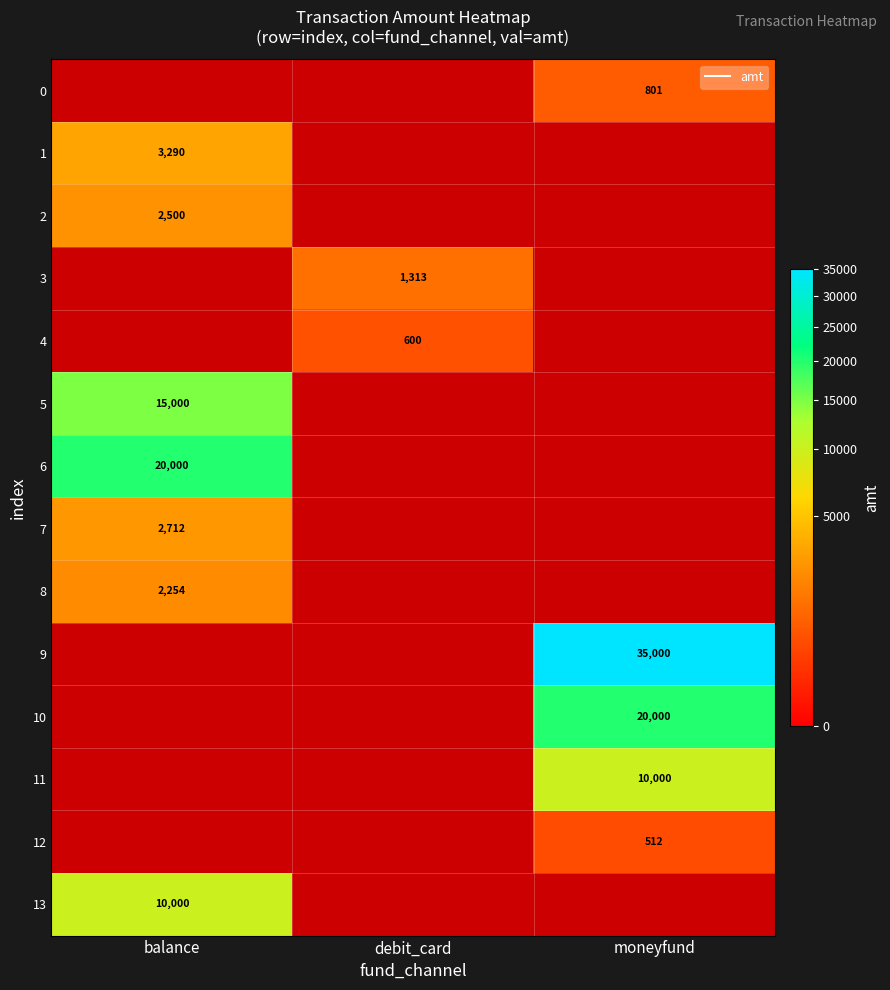

What is the difference between the 9 values at moneyfund and debit_card?

35000.0